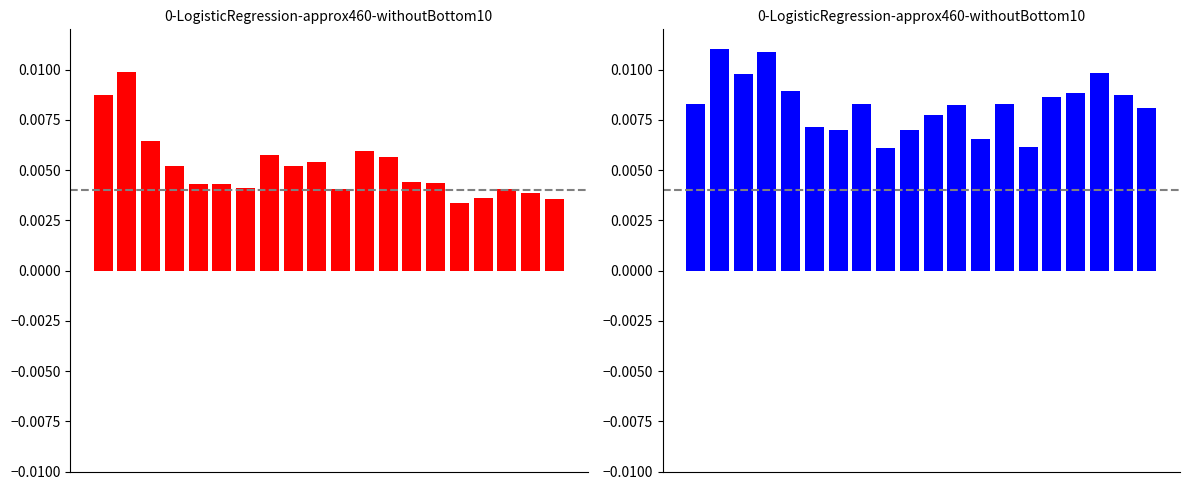

The GENETREEr79 series shows 0.0 at 14. True or false?

False